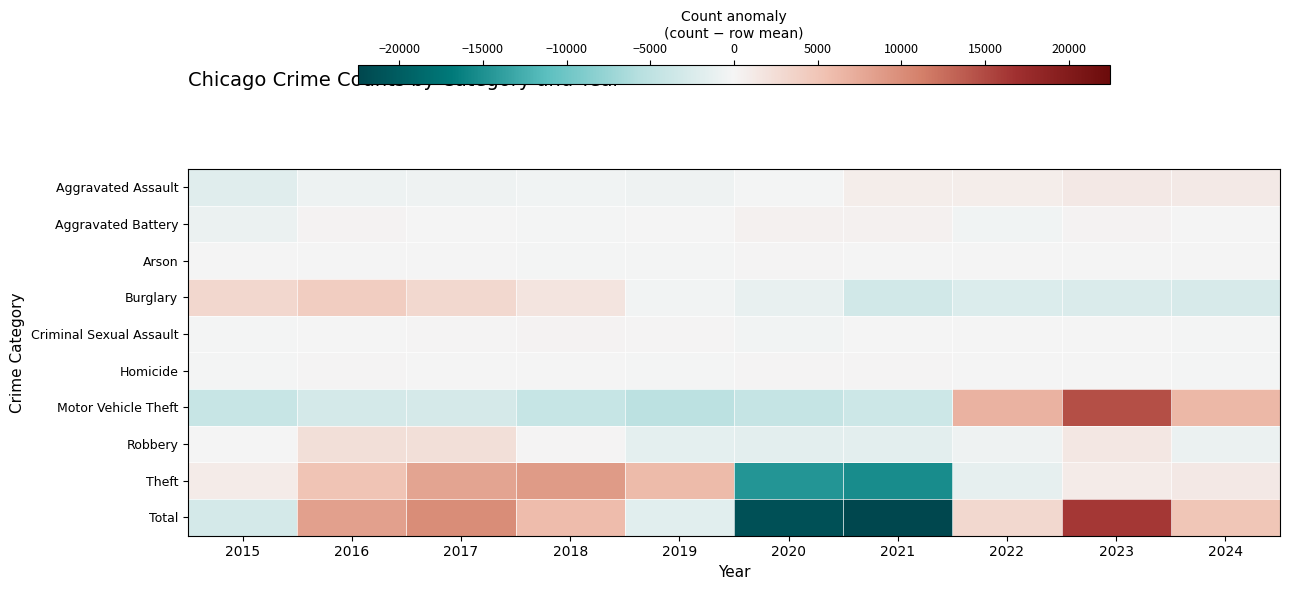

Reading left to right, transcribe all the data shown in this chart.

Aggravated Assault: 2015=-1868.4	2016=-672.4	2017=-561.4	2018=-381.4	2019=-545.4	2020=-100.4	2021=830.6	2022=872.6	2023=1268.6	2024=1157.6
Aggravated Battery: 2015=-833.2	2016=210.8	2017=1.8	2018=-123.2	2019=-15.2	2020=483.8	2021=477.8	2022=-370.2	2023=201.8	2024=-34.2
Arson: 2015=-20.1	2016=49.9	2017=-18.1	2018=-92.1	2019=-89.1	2020=121.9	2021=58.9	2022=-43.1	2023=43.9	2024=-12.1
Burglary: 2015=3155.8	2016=4212.8	2017=3051.8	2018=1750.8	2019=-313.2	2020=-1160.2	2021=-3266.2	2022=-2335.2	2023=-2440.2	2024=-2656.2
Criminal Sexual Assault: 2015=-100.5	2016=52.5	2017=173.5	2018=230.5	2019=121.5	2020=-307.5	2021=-59.5	2022=3.5	2023=46.5	2024=-160.5
Homicide: 2015=-157.2	2016=124.8	2017=22.8	2018=-62.2	2019=-154.2	2020=127.8	2021=153.8	2022=68.8	2023=-26.2	2024=-98.2
Motor Vehicle Theft: 2015=-4197.3	2016=-3025.3	2017=-2959.3	2018=-4280.3	2019=-5260.3	2020=-4321.3	2021=-3704.3	2022=6810.7	2023=14657.7	2024=6279.7
Robbery: 2015=33.0	2016=2318.0	2017=2304.0	2018=91.0	2019=-1548.0	2020=-1634.0	2021=-1624.0	2022=-596.0	2023=1472.0	2024=-816.0
Theft: 2015=977.9	2016=5141.9	2017=8027.9	2018=8794.9	2019=6040.9	2020=-14600.1	2021=-15343.1	2022=-1342.1	2023=1023.9	2024=1277.9
Total: 2015=-3010.0	2016=8413.0	2017=10043.0	2018=5928.0	2019=-1763.0	2020=-21390.0	2021=-22476.0	2022=3069.0	2023=16248.0	2024=4938.0